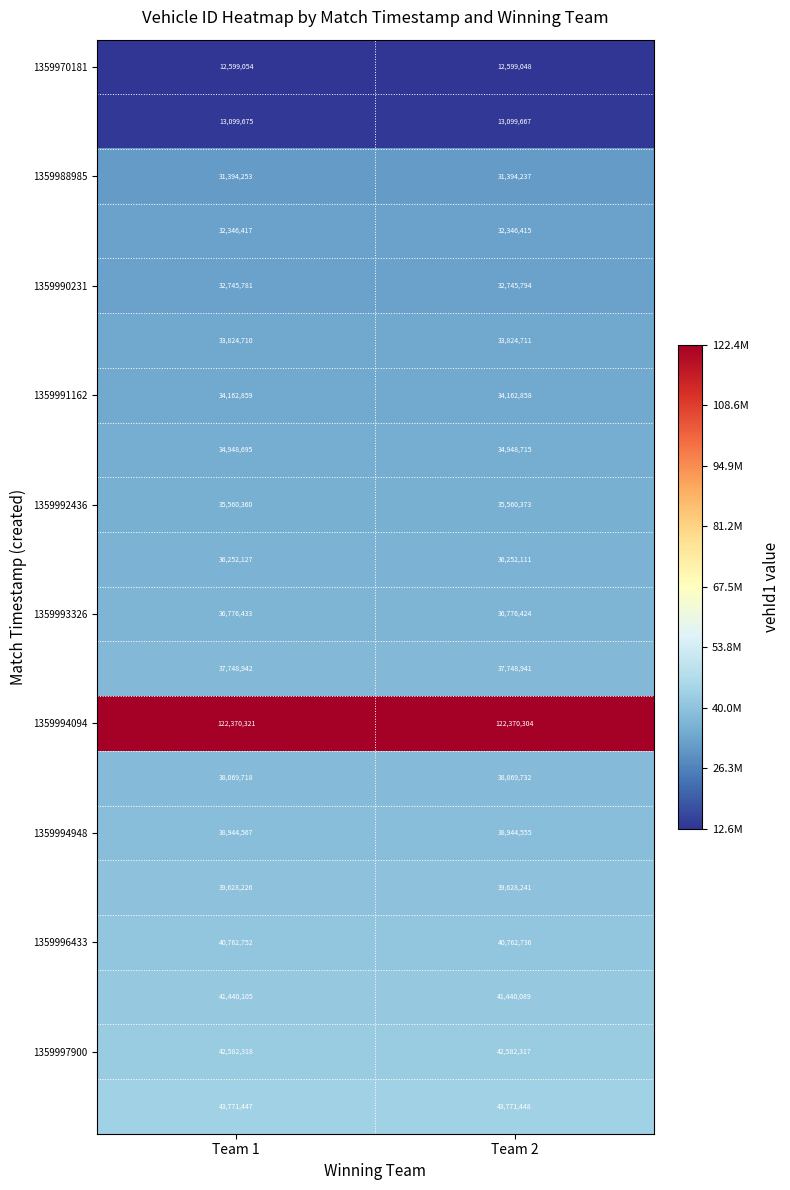

What is the spread (max minus min) of values at Team 2?

109771256